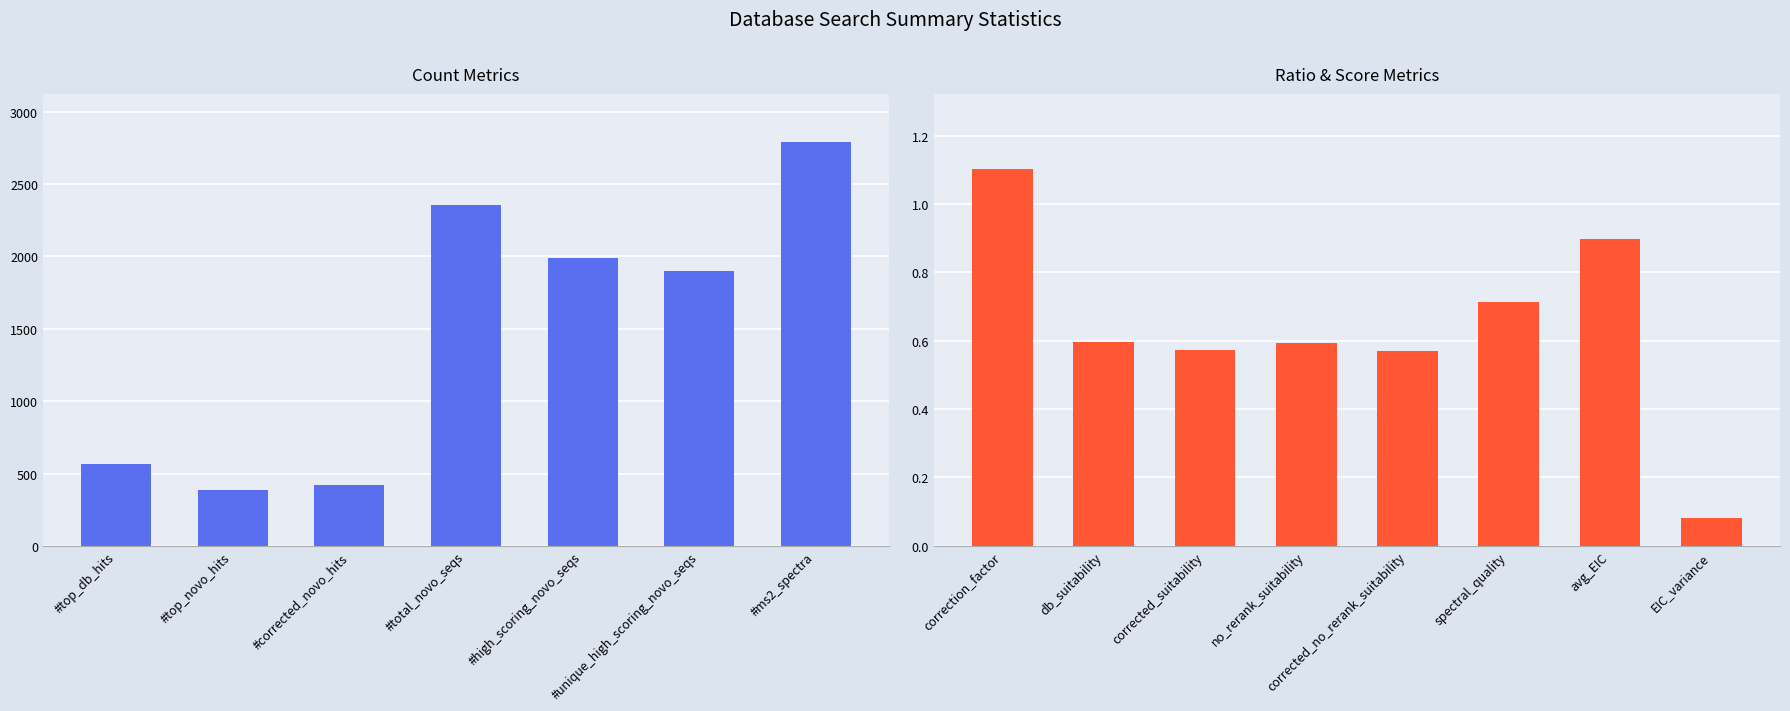

True or false: the data shows 275.4 at #top_db_hits.

False